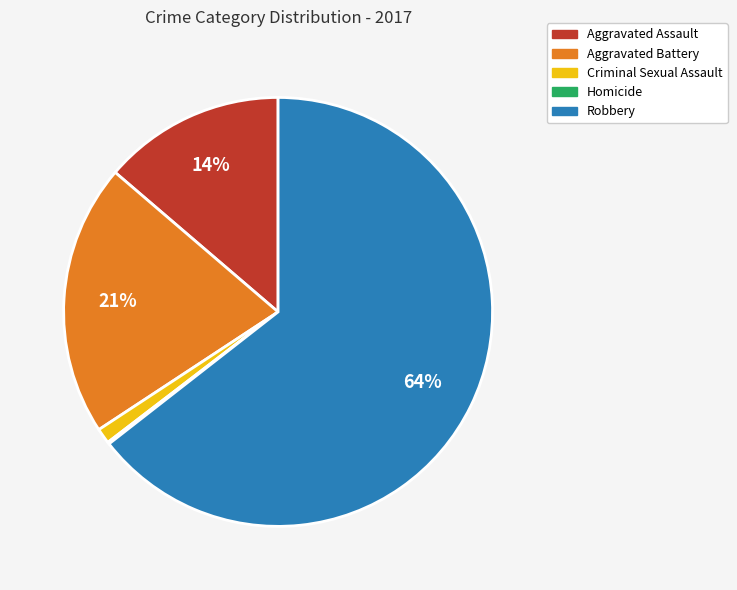

Which slice is the largest?

Robbery